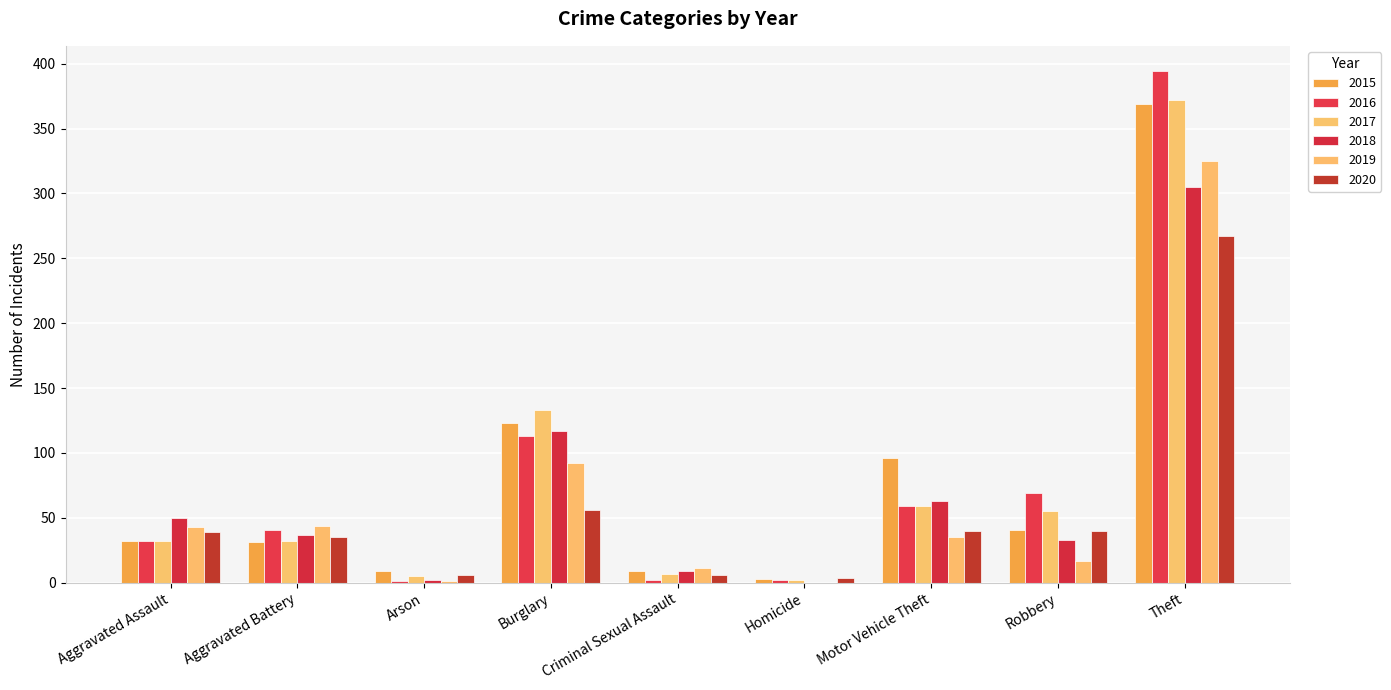

How many distinct data groups are displayed?

6